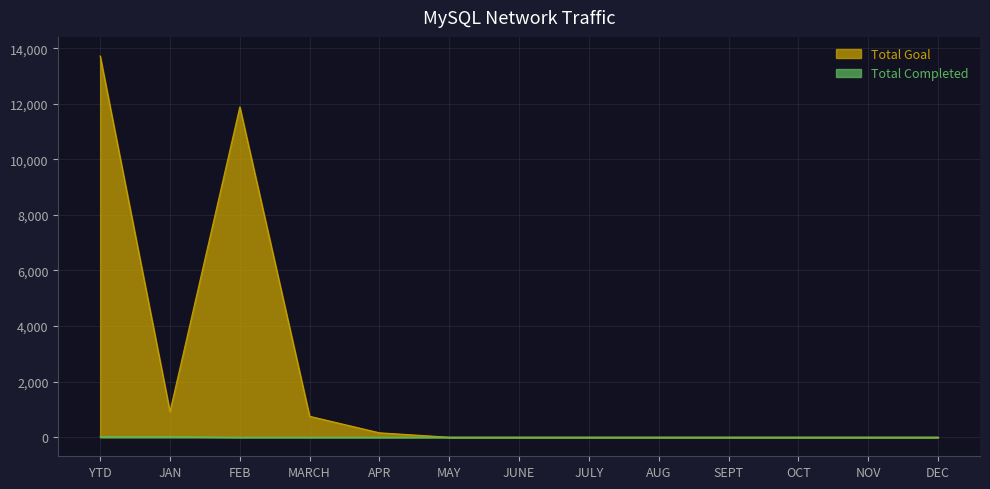

True or false: Total Completed has a value of 10 at JULY.

False